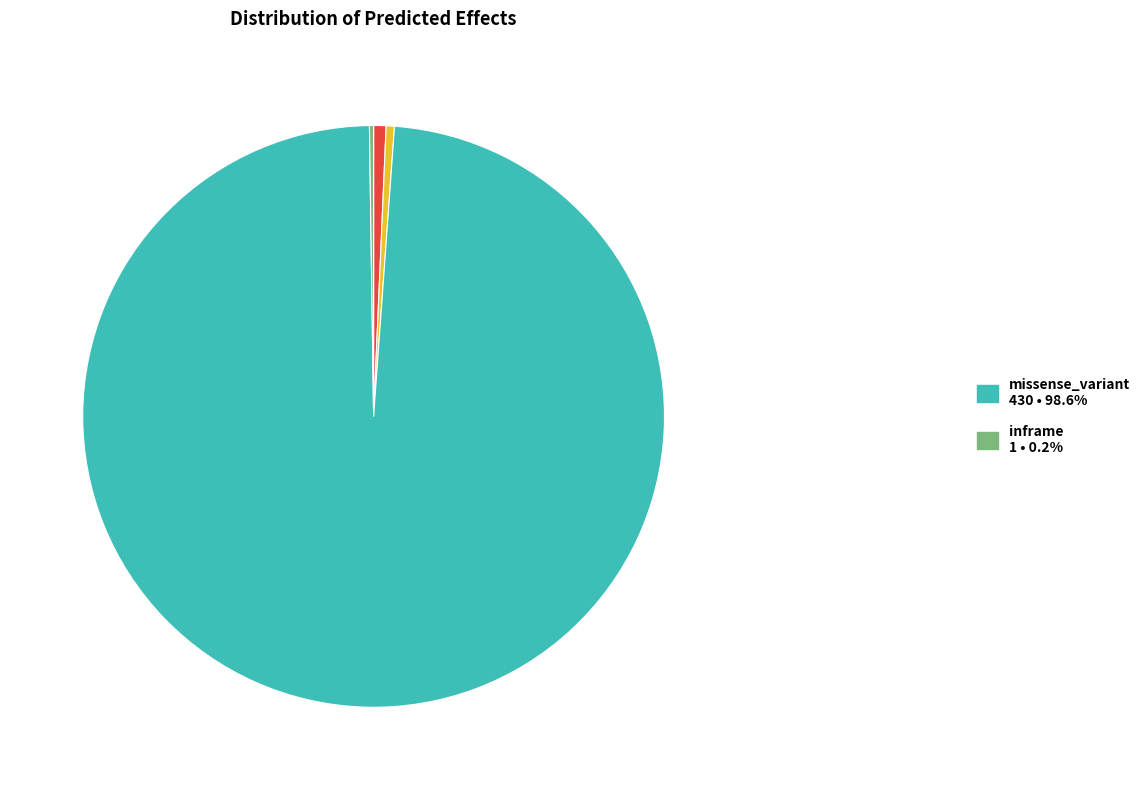

Is there a majority slice in this chart?

Yes